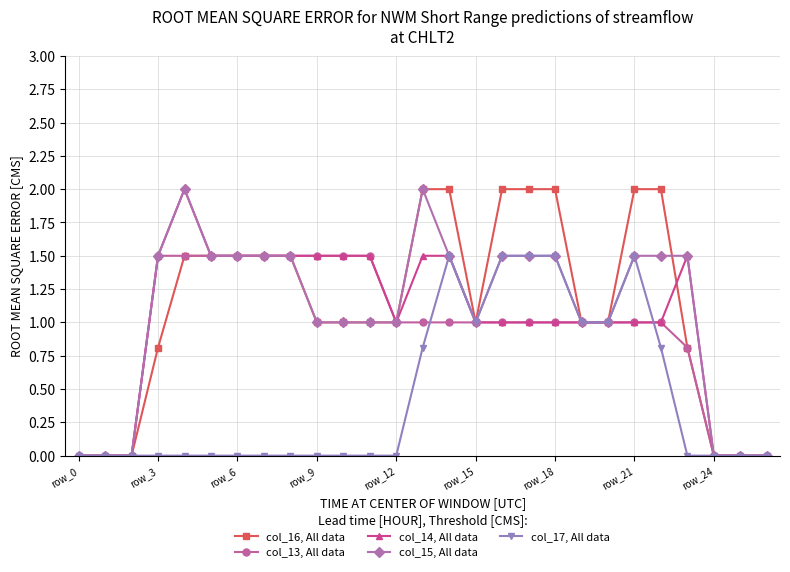

Count the number of data series in this chart.

5